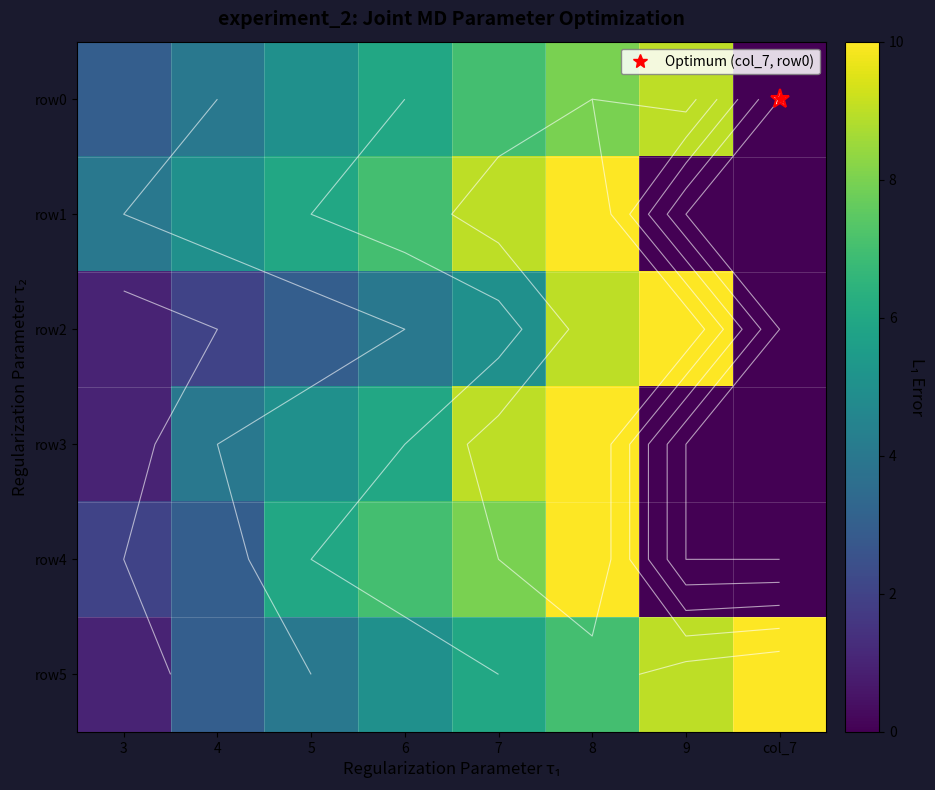

Which has a higher value, col_7 or 6?

6